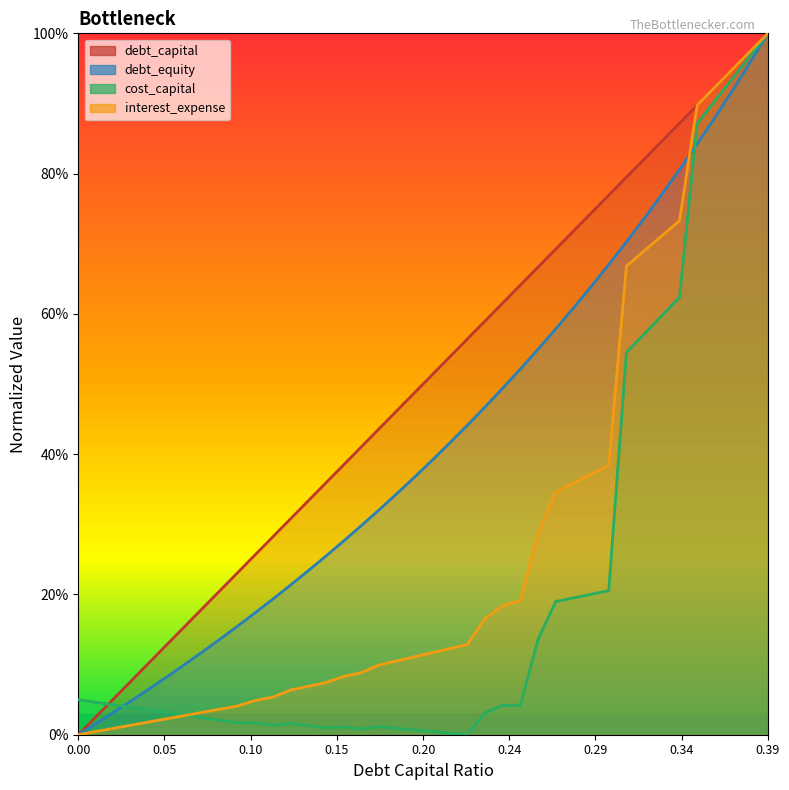

The debt_equity series shows 0.5 at 0.23. True or false?

True